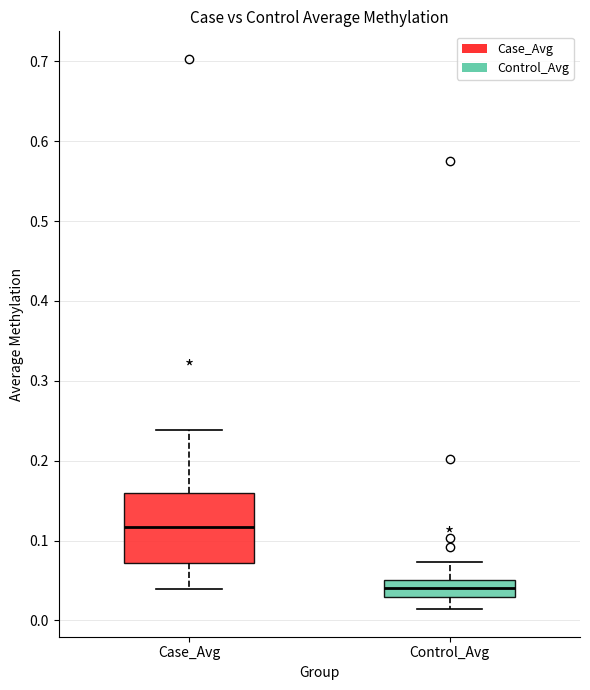

Where is the upper edge of the box for Control_Avg on the y-axis? The values are not printed on the chart, so give them approximately, as read against the axis.

0.05